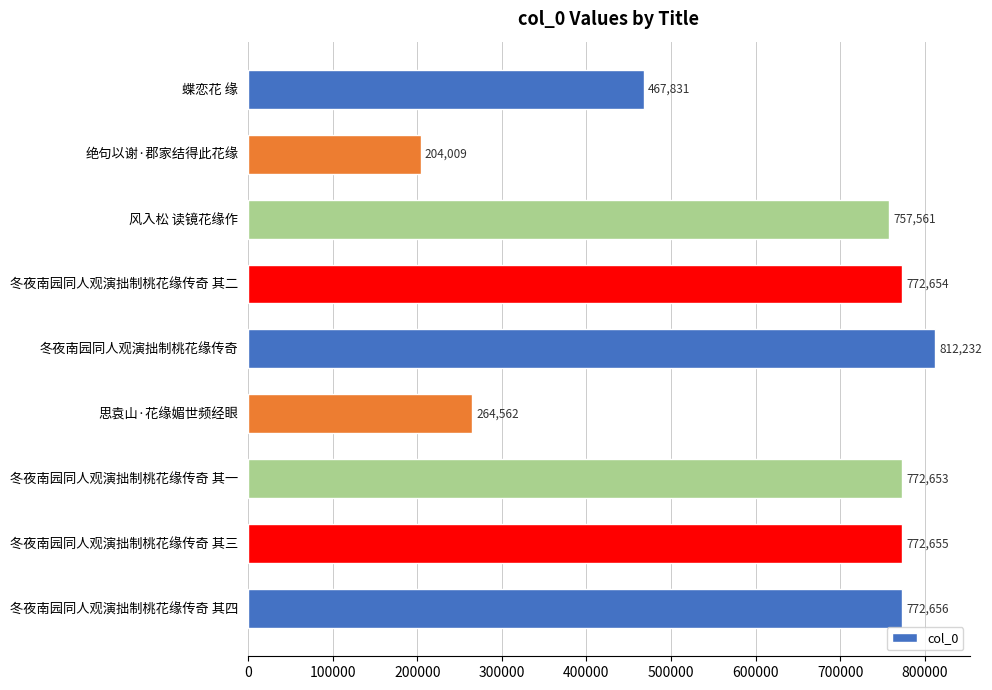

Is it true that the value at 冬夜南园同人观演拙制桃花缘传奇 其四 is 366391?

False